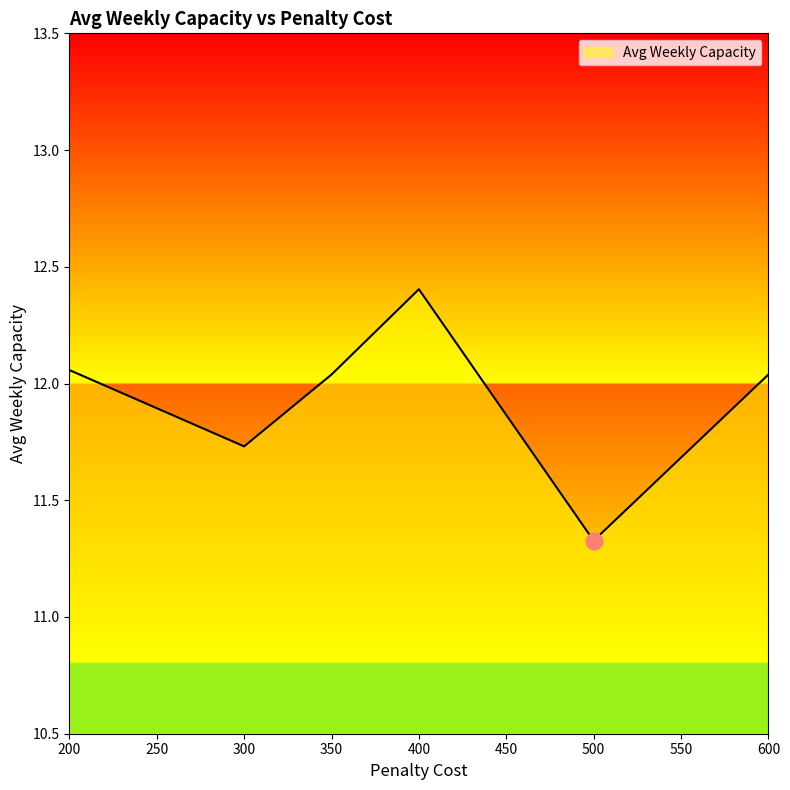

How many interior local peaks (higher than both neighbors) does the data have?

1